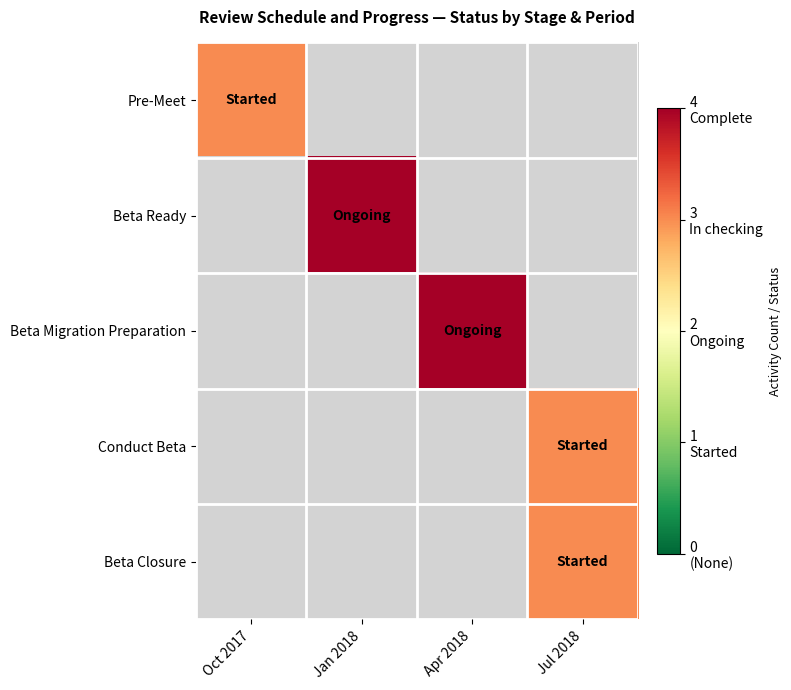

Rank the categories by Beta Closure value from lowest to highest.

Oct 2017, Jan 2018, Apr 2018, Jul 2018